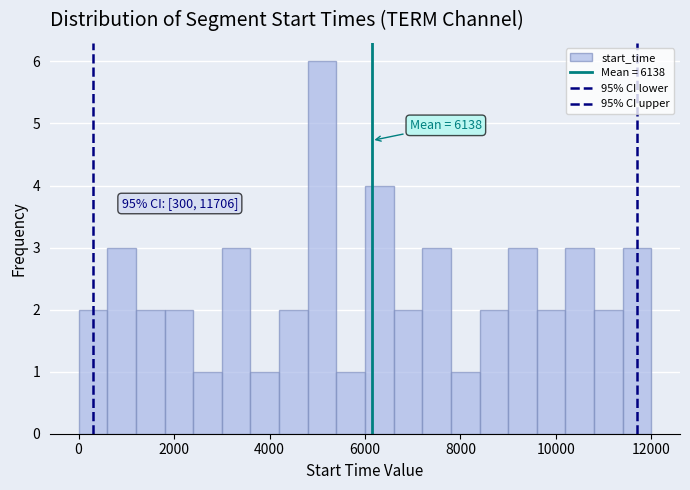

Around what value on the x-axis is the tallest bar? Give the approximate position of its centre, as read against the axis.

5200